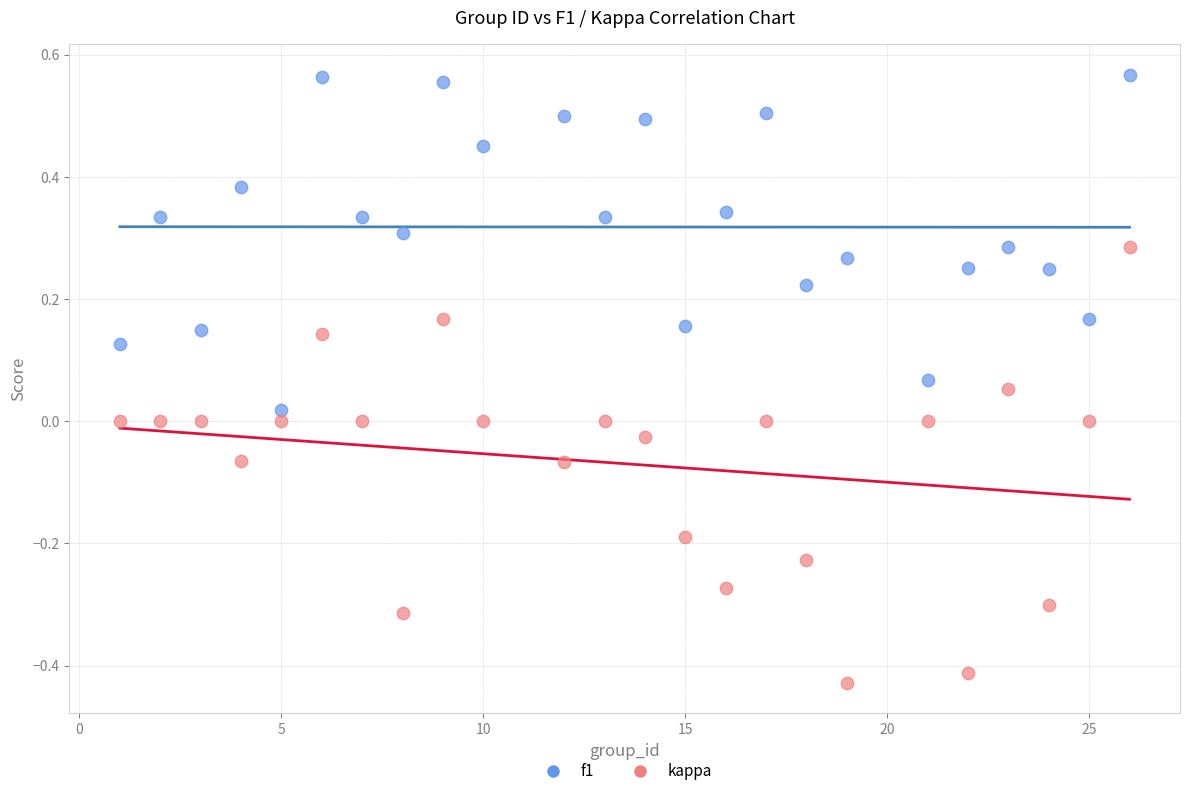

Across all data points, what is the range of Y values (max minus min)?

1.0